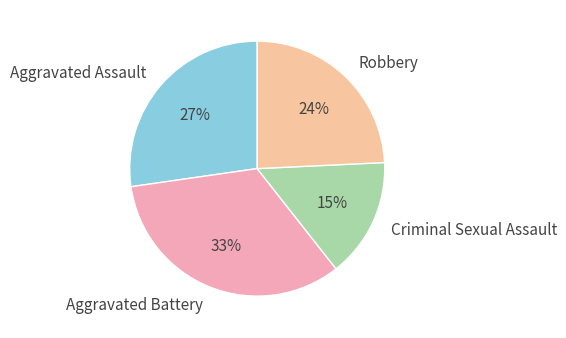

Which has a higher value, Aggravated Battery or Criminal Sexual Assault?

Aggravated Battery